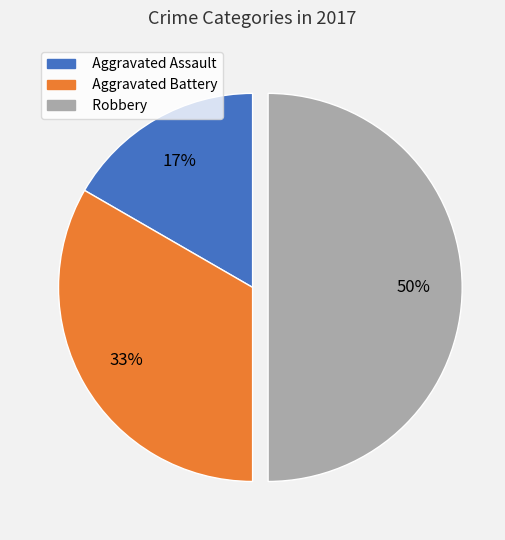

Approximately how many times larger is the value at Robbery compared to Aggravated Battery?

1.5